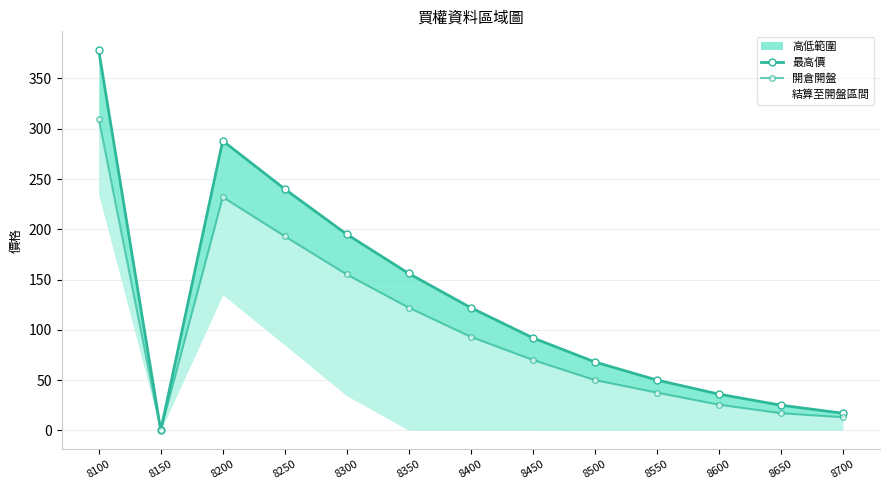

At 8200, list the series in order from largest to smallest.

最高價, 開倉開盤